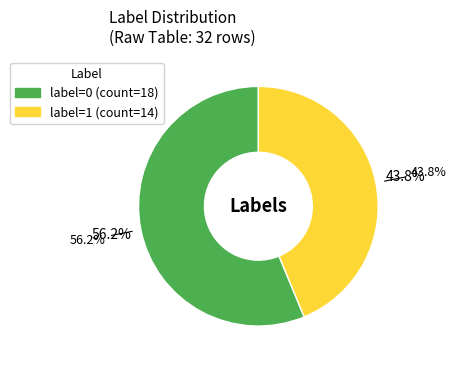

Rank the categories by value from lowest to highest.

label=1, label=0